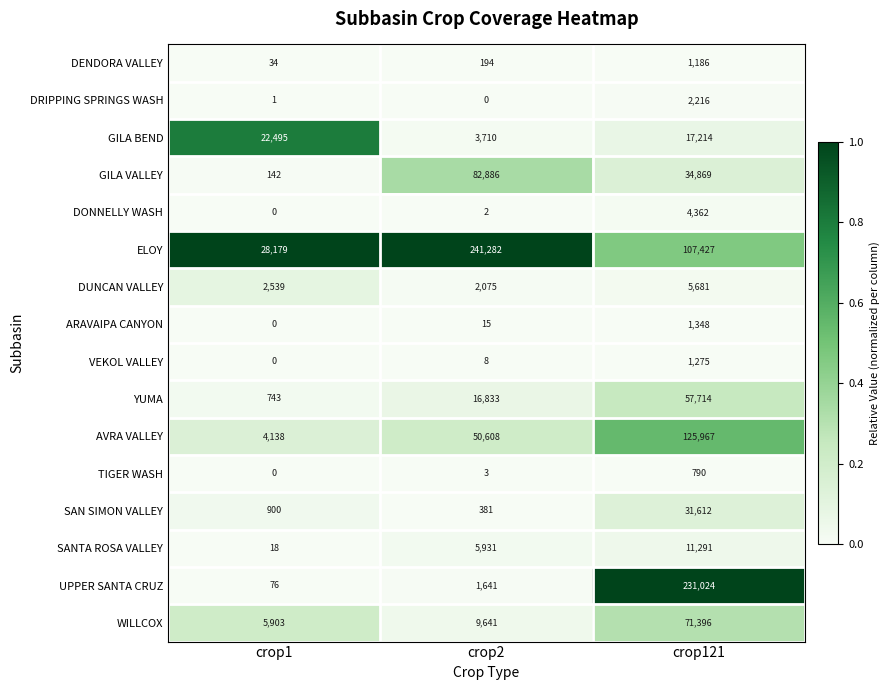

What is the average value of the UPPER SANTA CRUZ series?

77580